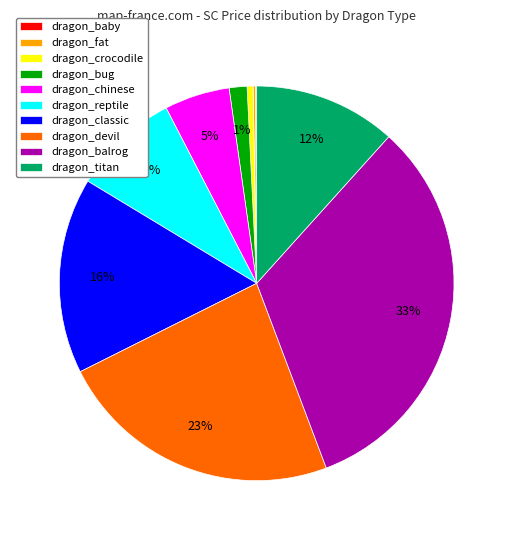

Does dragon_balrog account for over 50% of the chart?

No